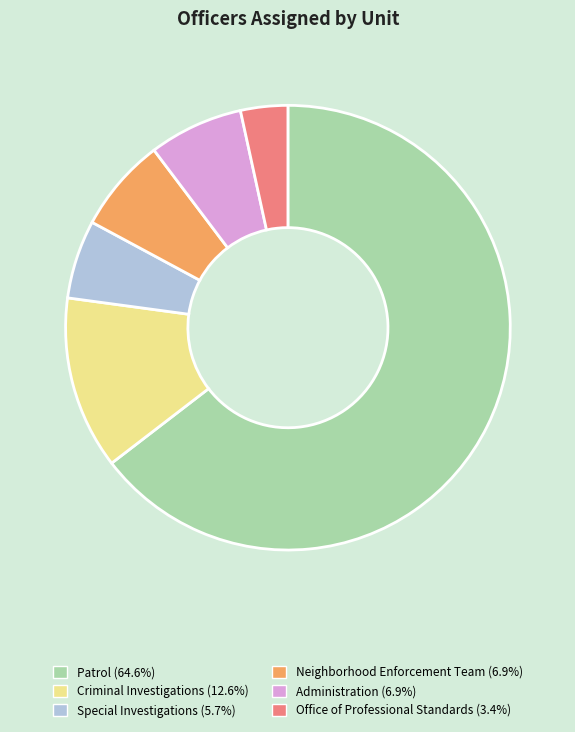

The Administration slice represents 7% of the pie. True or false?

True